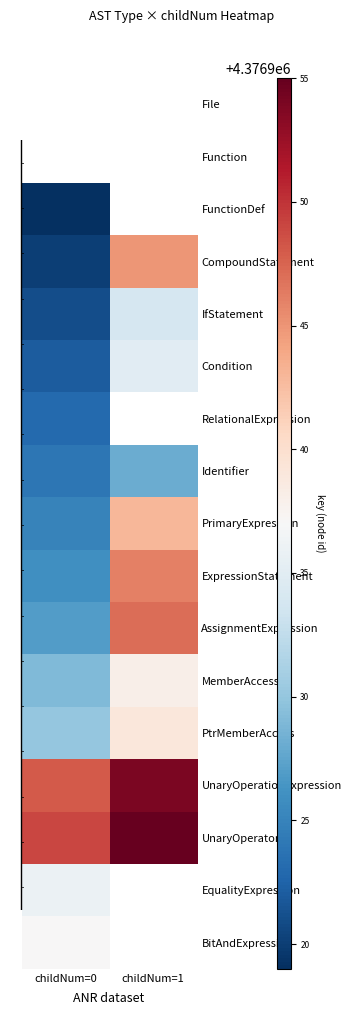

The value of AssignmentExpression at childNum=1 is 4376947.0. True or false?

True